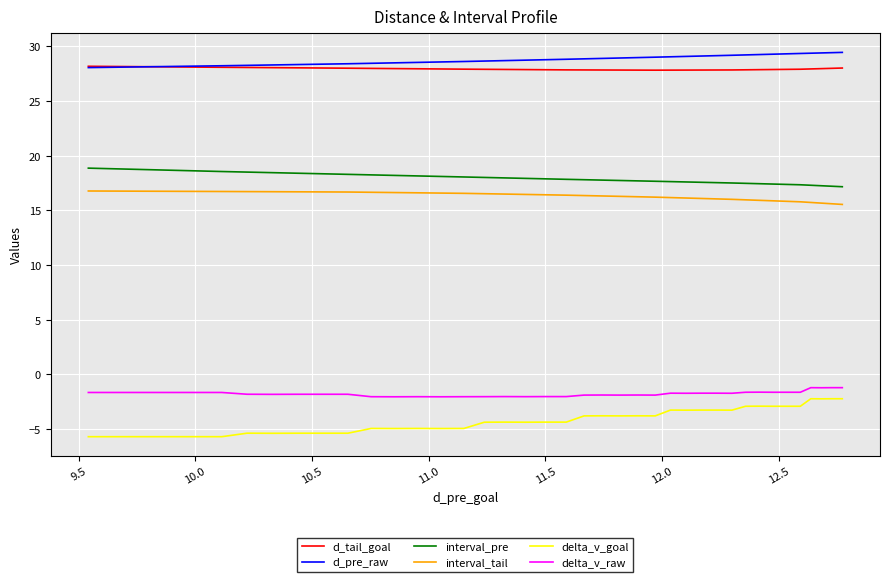

What is the greatest value displayed?

29.5